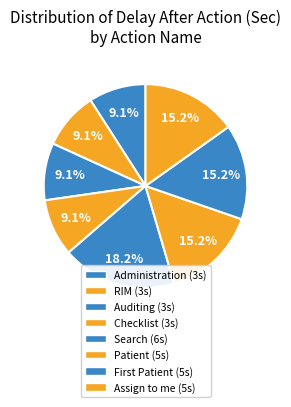

True or false: Search accounts for 6% of the total.

False